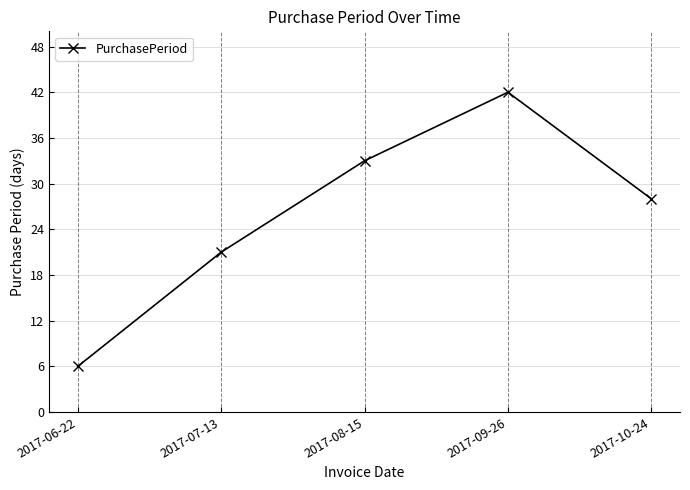

How many values are below 28?

2